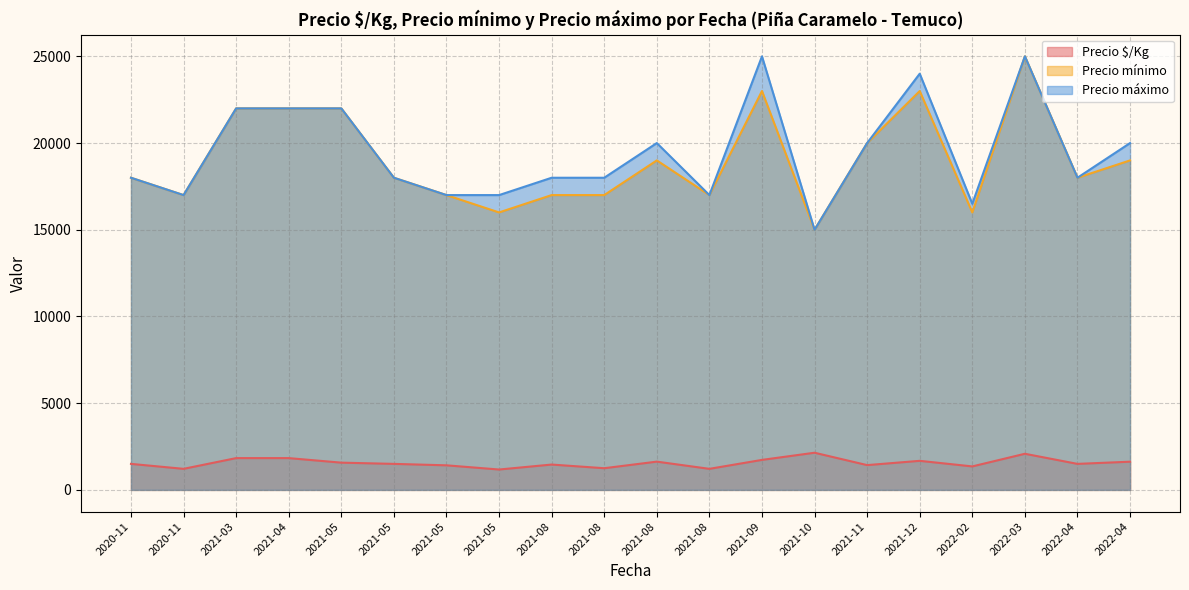

Which category has the highest value in the Precio $/Kg series?

2021-10